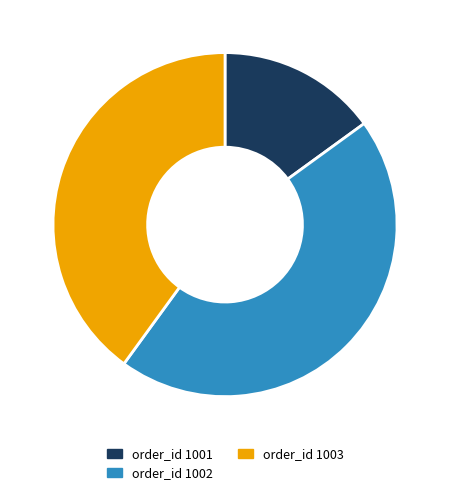

Do order_id 1002 and order_id 1001 together represent more than half of the pie?

Yes